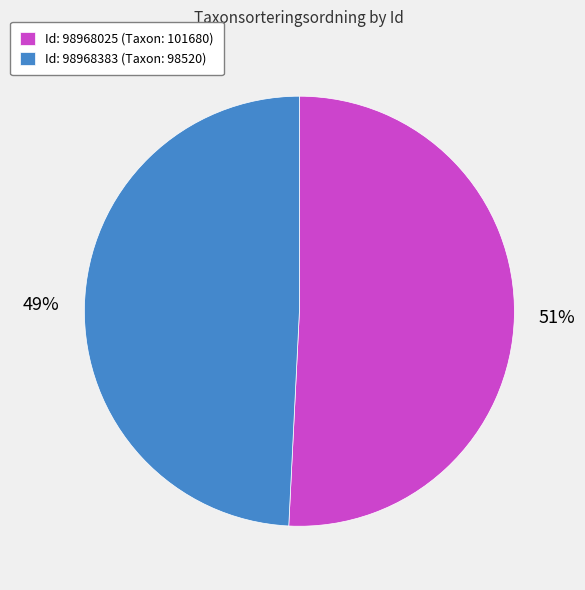

Rank the categories by value from lowest to highest.

Id: 98968383 (Taxon: 98520), Id: 98968025 (Taxon: 101680)